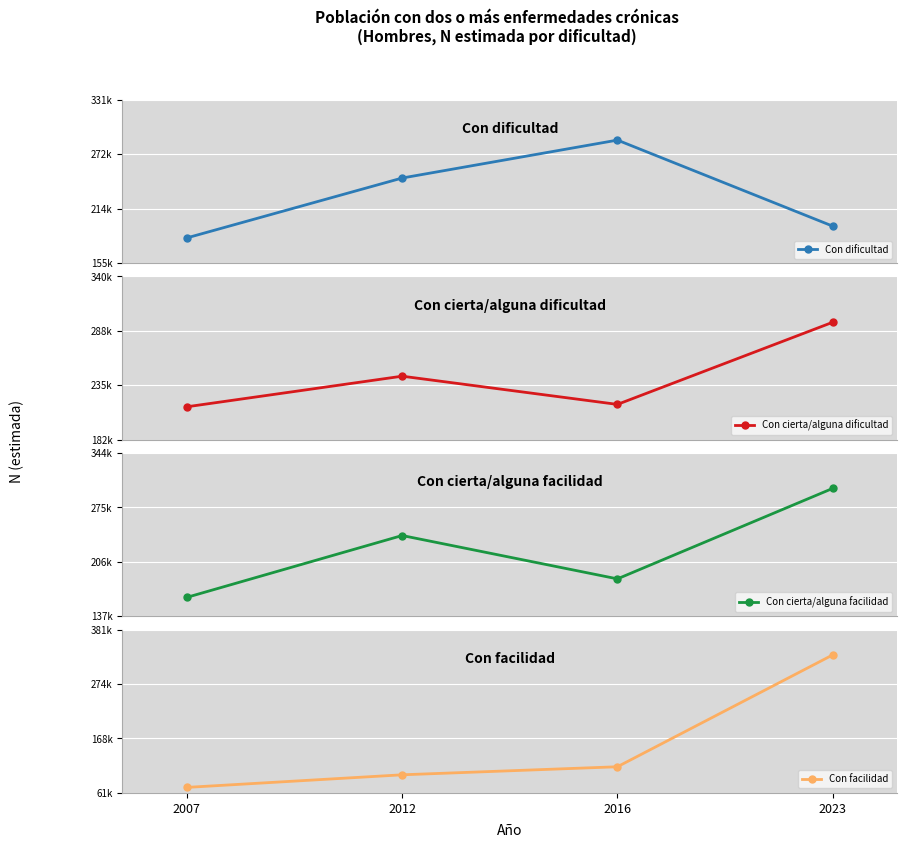

After their last crossing, which series has the higher values: Con cierta/alguna facilidad or Con facilidad?

Con facilidad